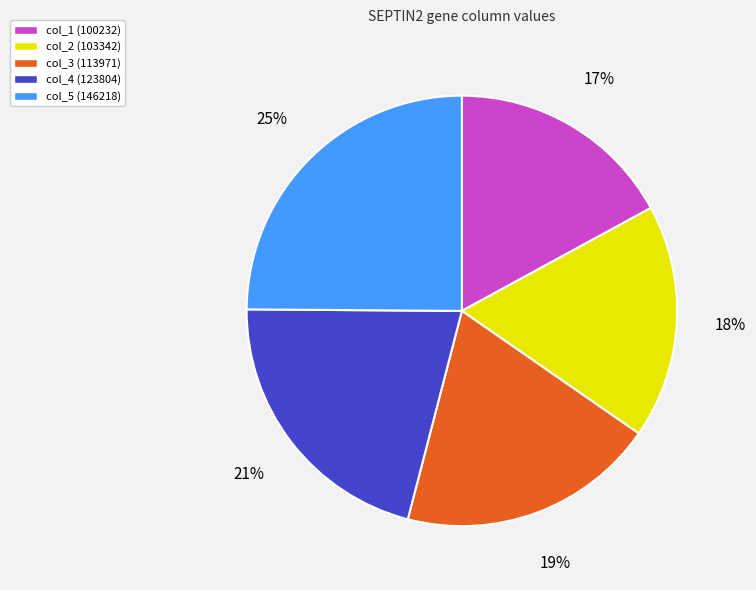

Approximately how many times larger is the value at col_3 compared to col_4?

0.9